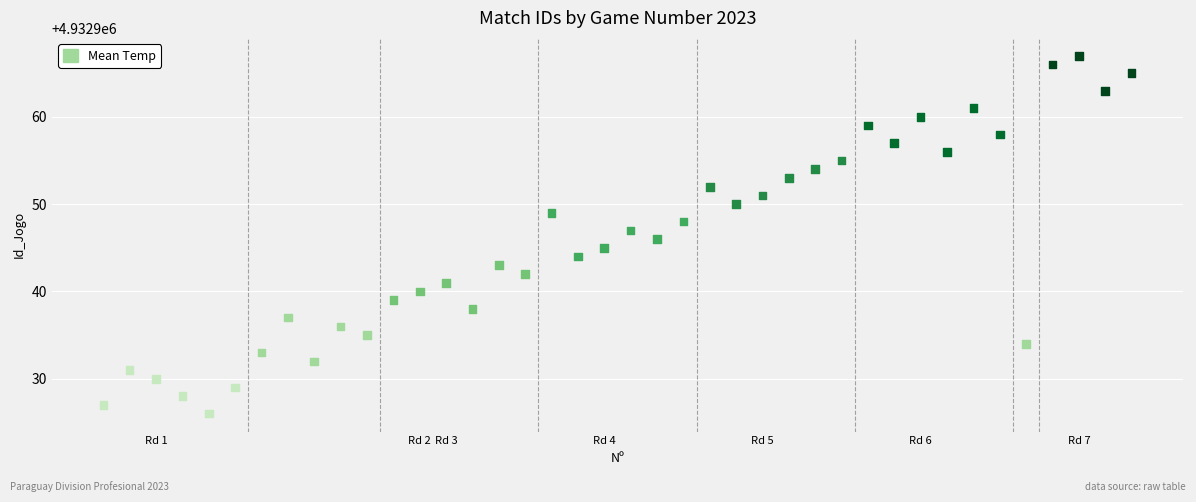

What is the range of Y values (max minus min)?

41